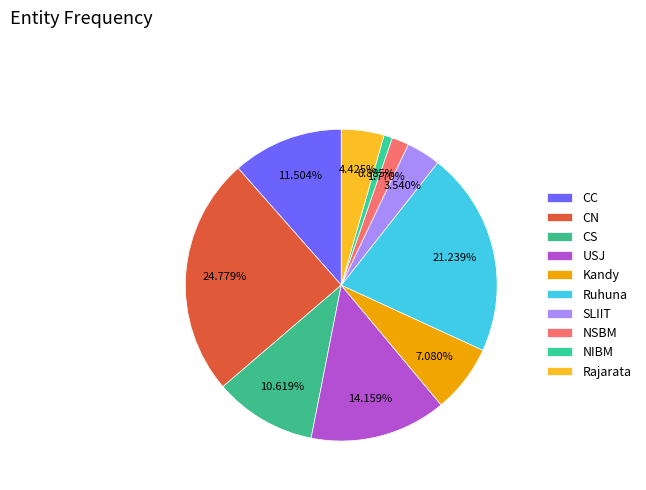

Which has a higher value, Rajarata or Kandy?

Kandy